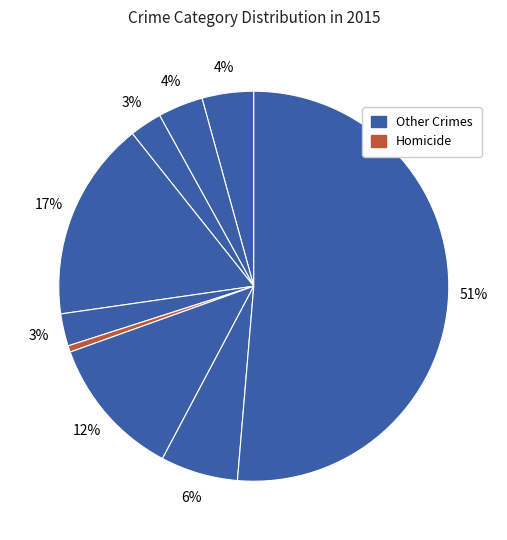

To the nearest percent, what is the difference between the largest and smallest slice percentages?

51%